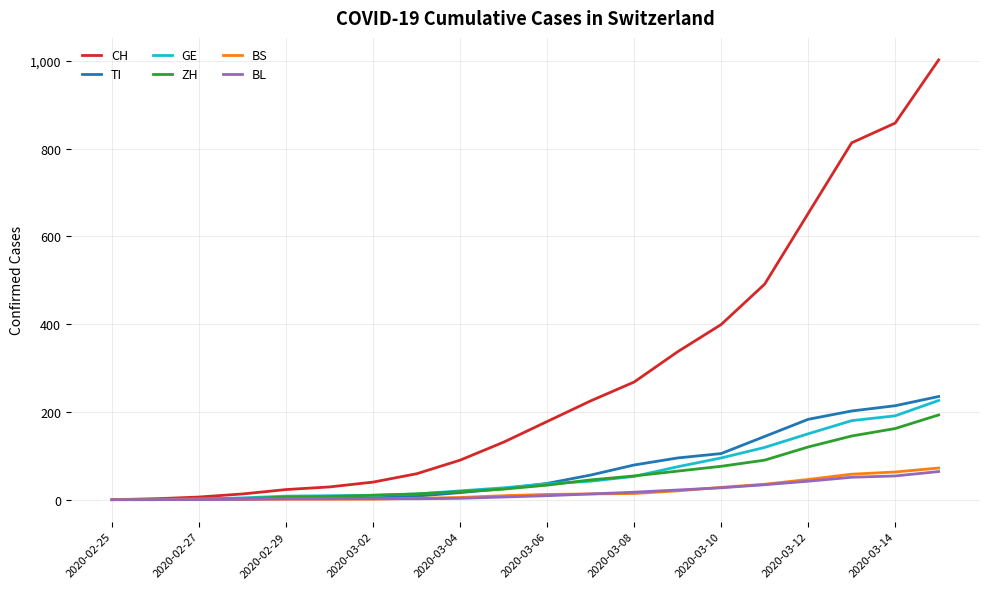

Which series has the widest spread of values?

CH